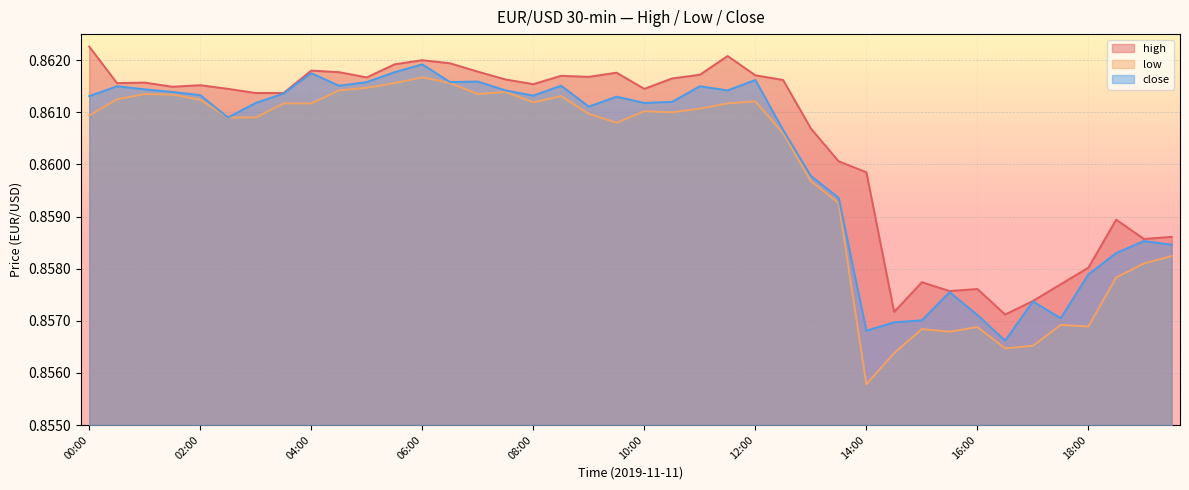

Does the chart display data point markers on the line(s)?

No